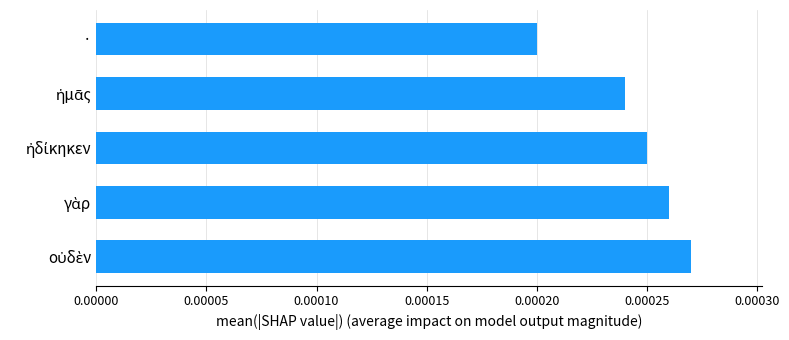

Are the bars horizontal?

Yes